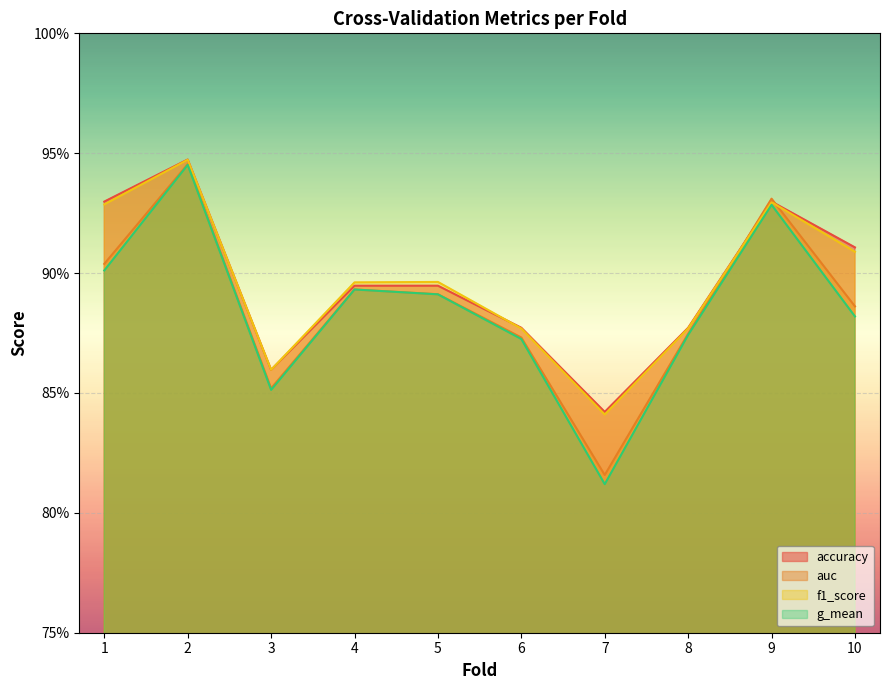

What is the difference between the maximum and minimum values in the accuracy series?

0.1